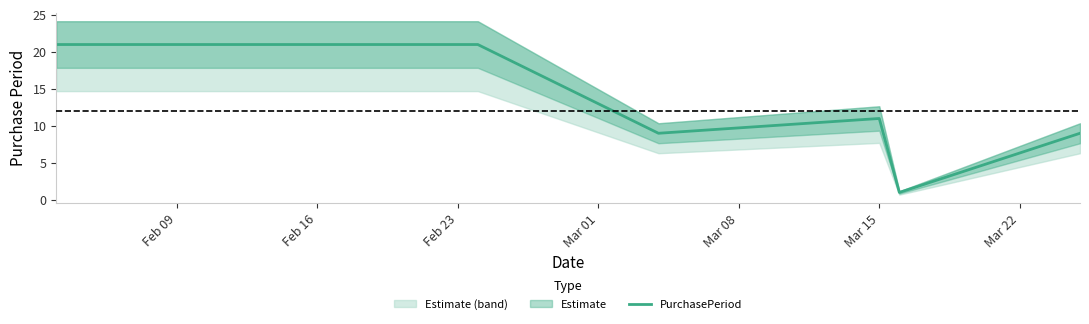

What is the average value?

12